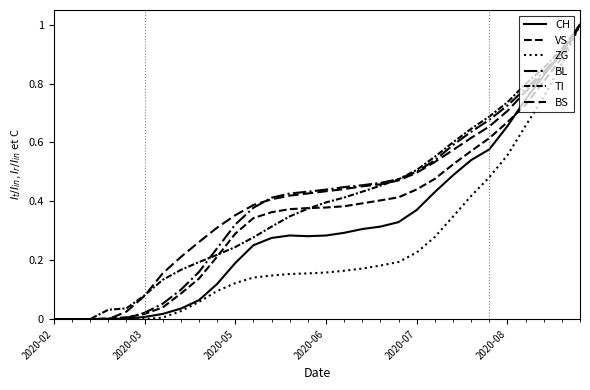

At which category does CH reach its first local valley?

14